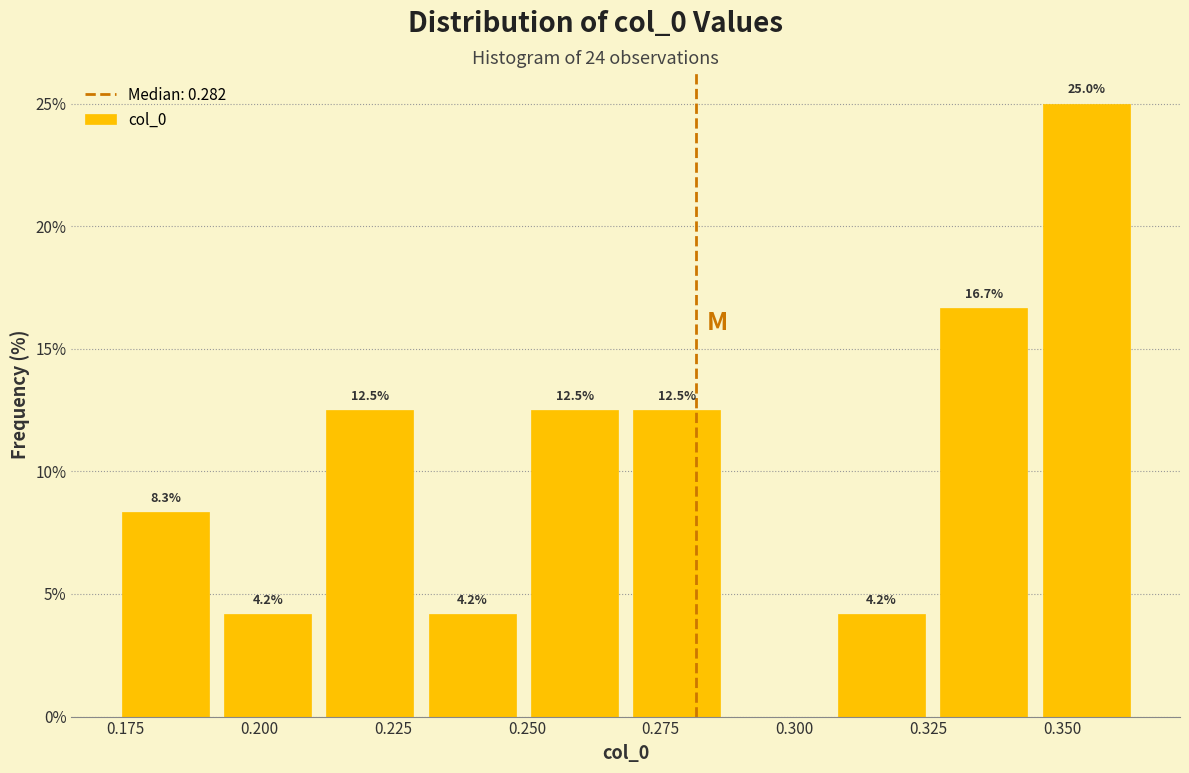

Around what value on the x-axis is the tallest bar? Give the approximate position of its centre, as read against the axis.

0.355